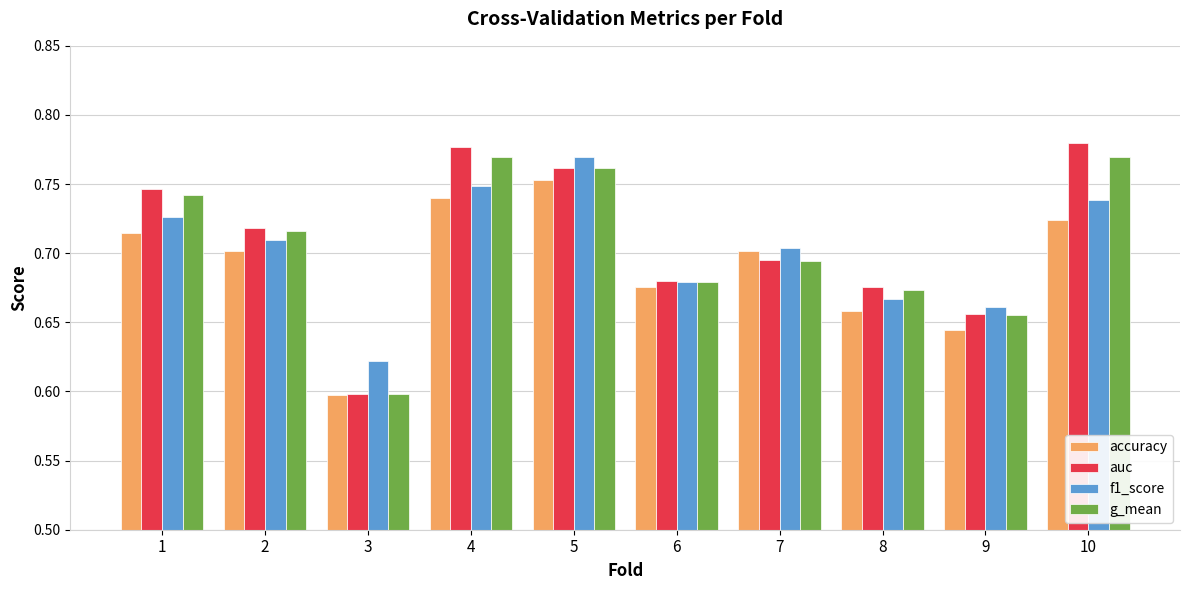

Count the number of data series in this chart.

4